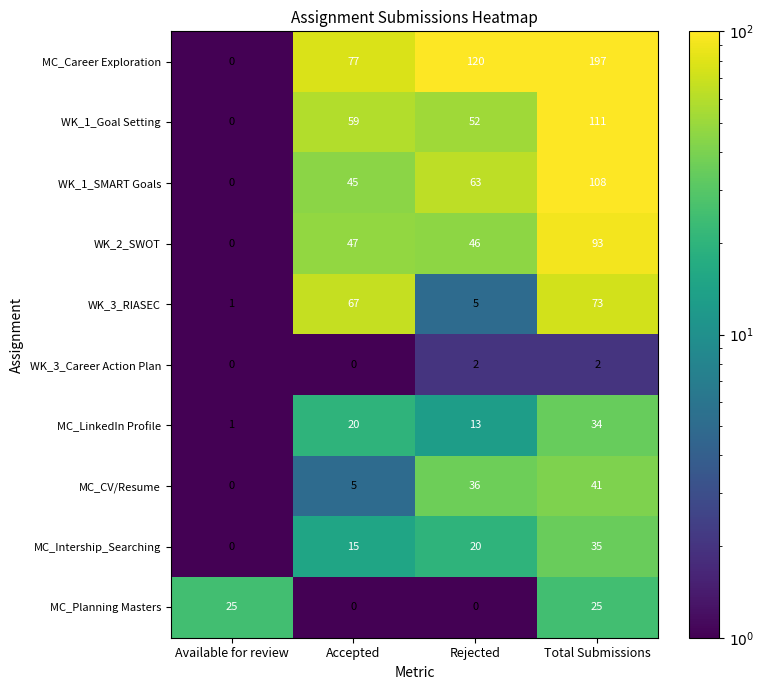

What is the difference between the WK_1_SMART Goals values at Total Submissions and Accepted?

63